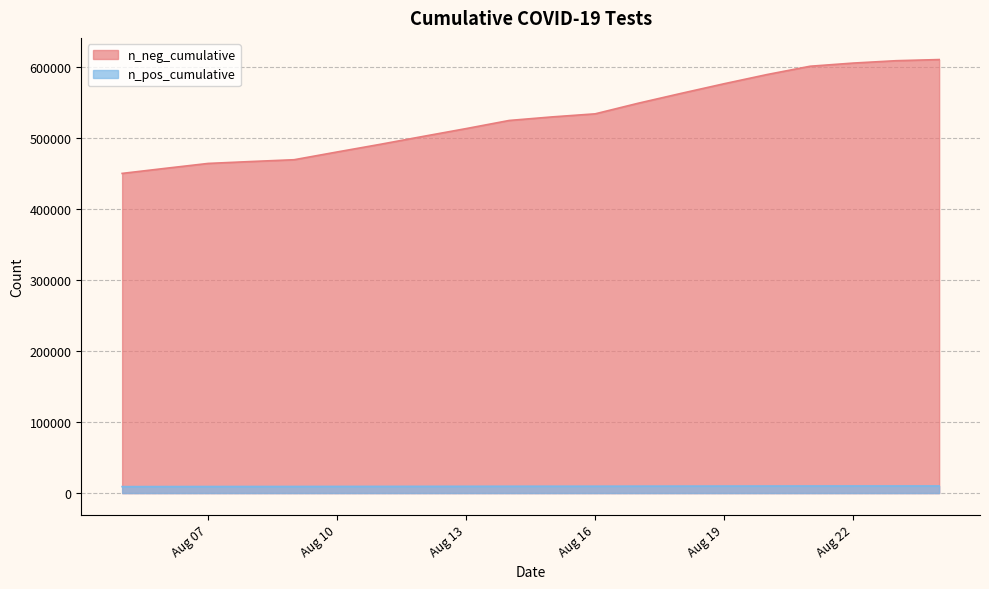

How many data points in n_neg_cumulative are less than 9682?

10